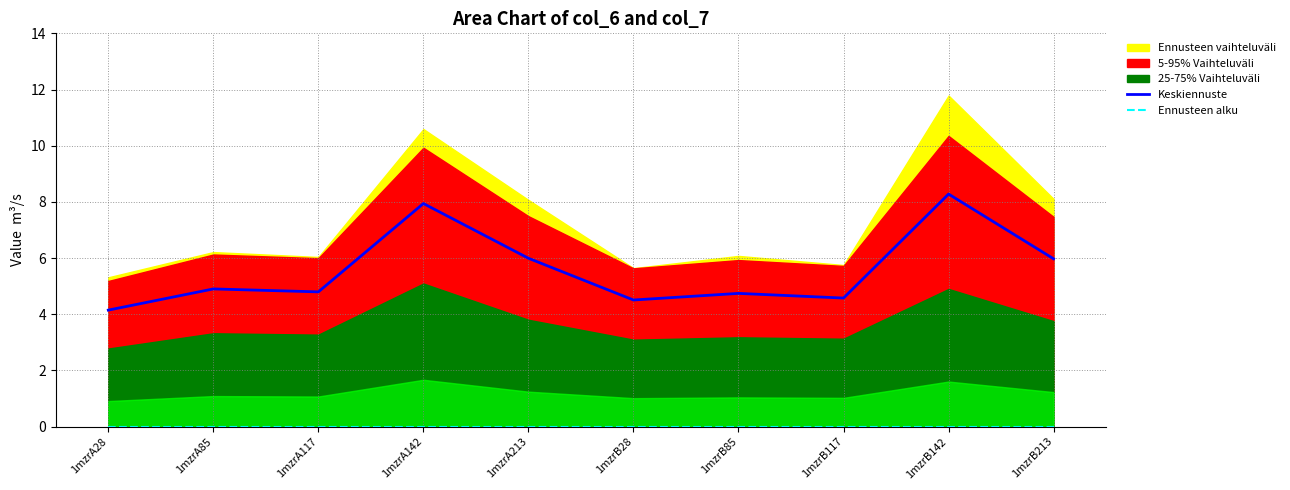

True or false: Keskiennuste has more than 1 points higher than both neighbors.

True